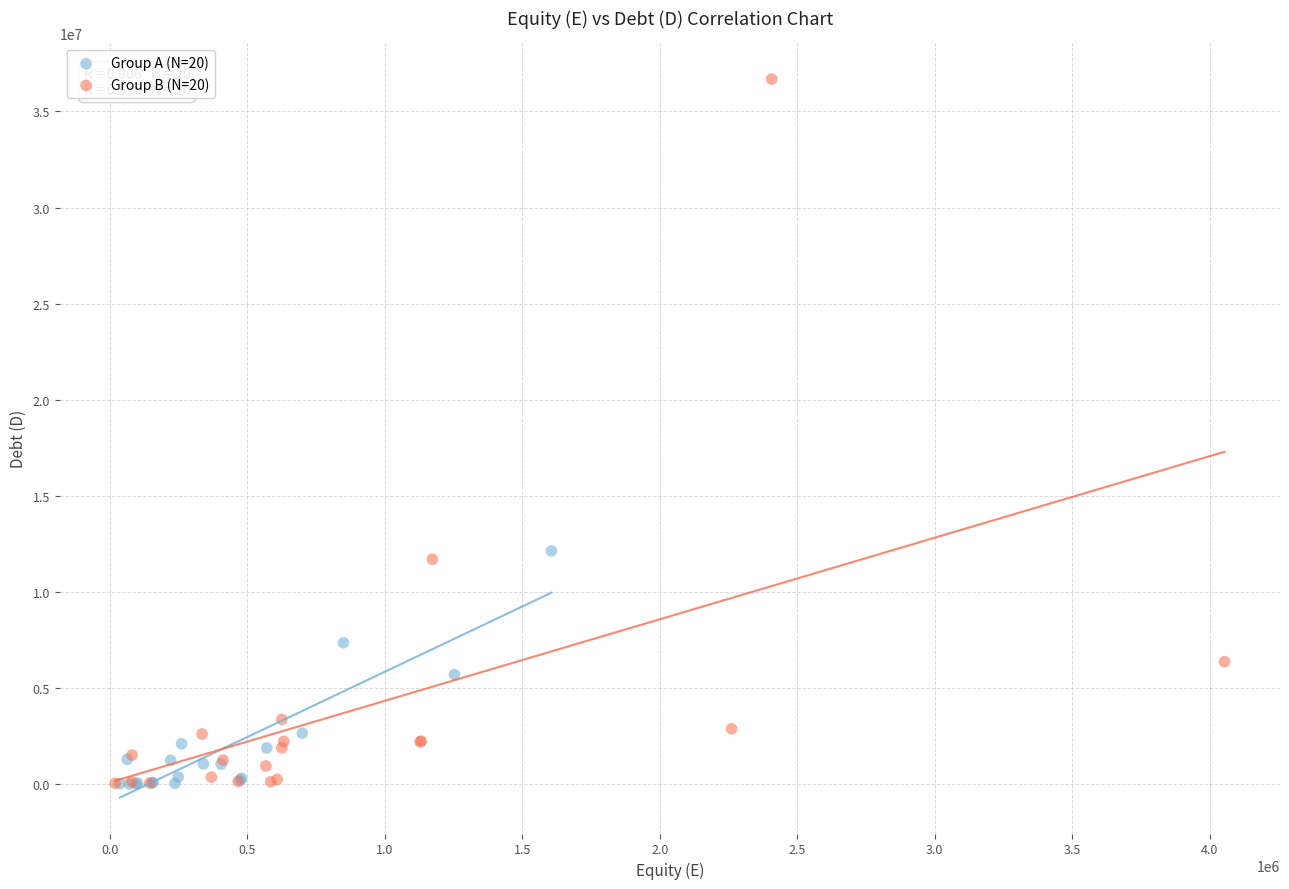

Which series has the widest spread of Y values?

Group B (N=20)